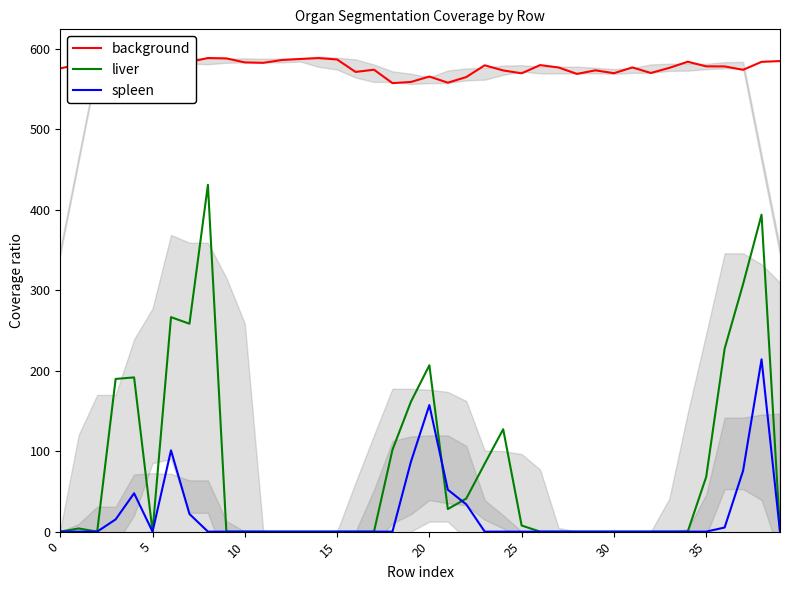

Which series has the largest range (max minus min)?

liver